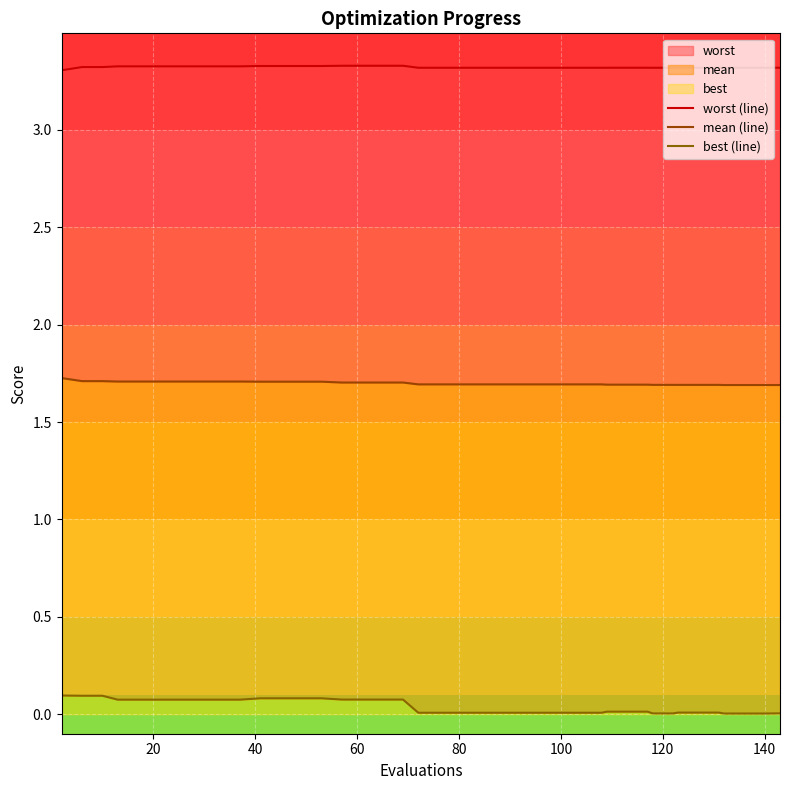

True or false: mean (line) and best (line) cross at least once.

False